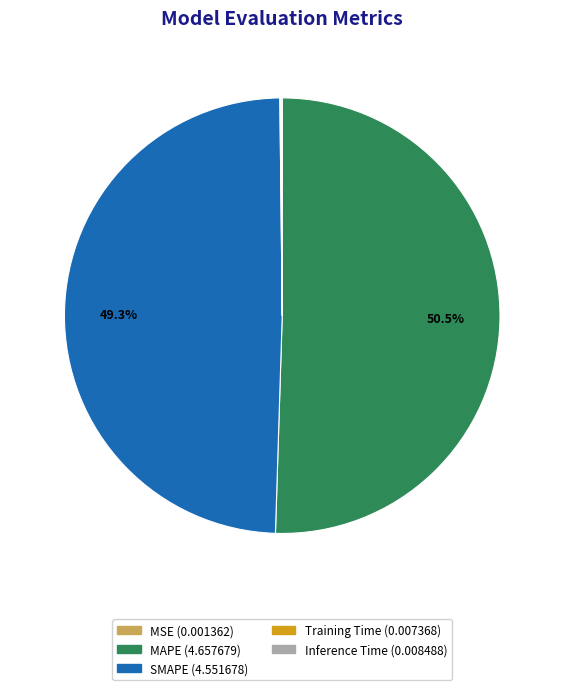

Does MAPE represent more than half of the total?

Yes